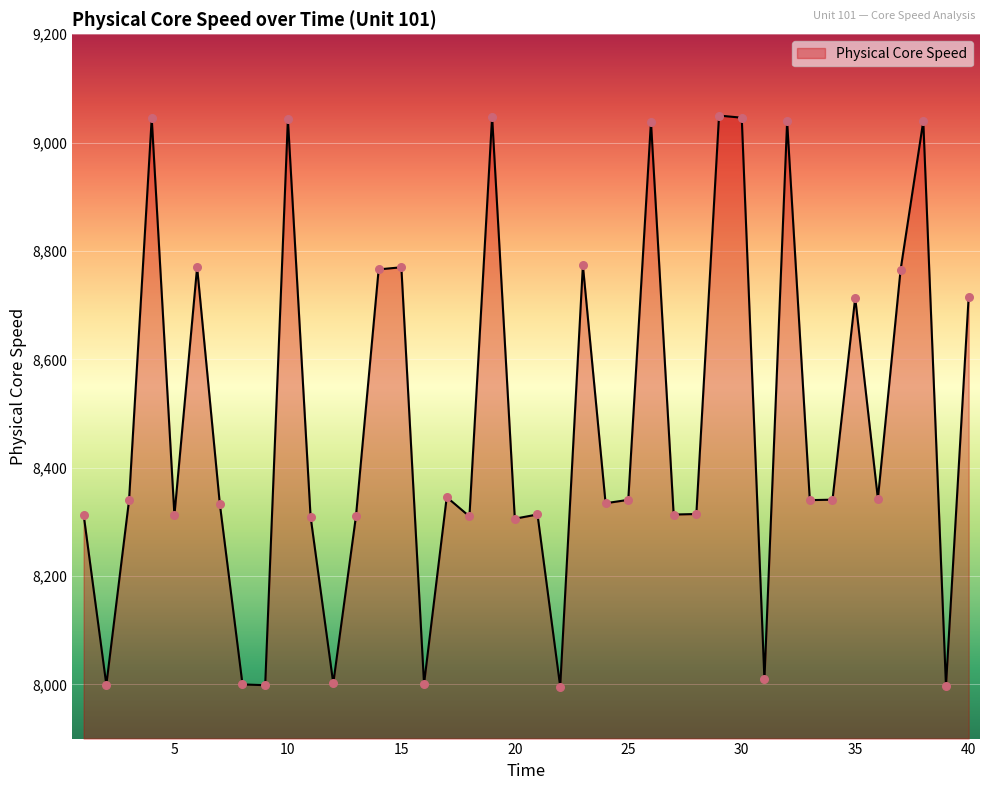

What is the minimum value shown in the chart?

7996.0